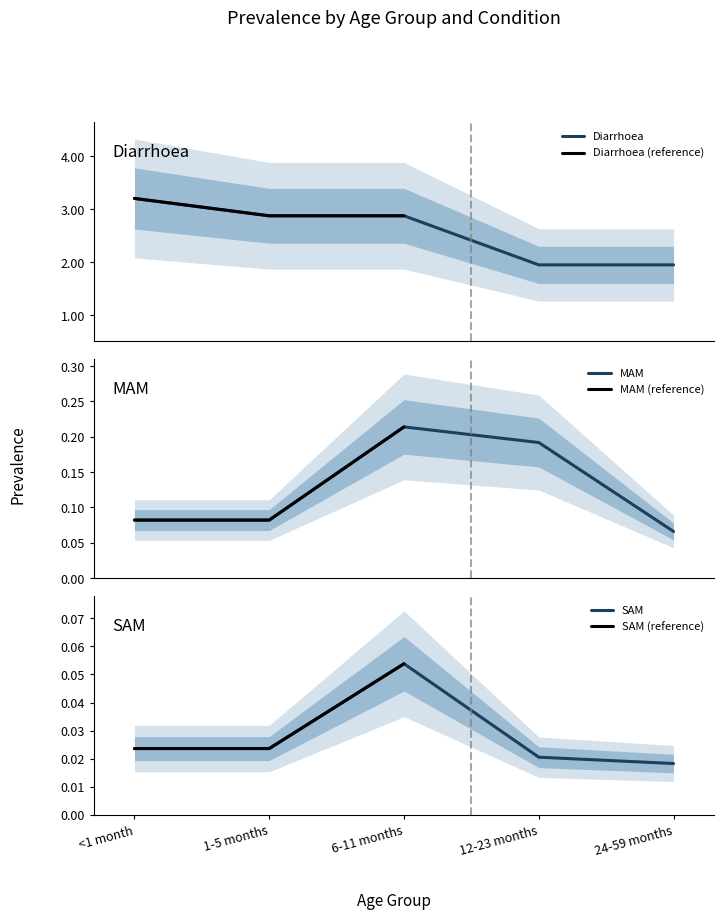

Reading right to left, list all the values displayed in this chart.

Diarrhoea: 24-59 months=2.0	12-23 months=2.0	6-11 months=2.9	1-5 months=2.9	<1 month=3.2
MAM: 24-59 months=0.1	12-23 months=0.2	6-11 months=0.2	1-5 months=0.1	<1 month=0.1
SAM: 24-59 months=0.0	12-23 months=0.0	6-11 months=0.1	1-5 months=0.0	<1 month=0.0